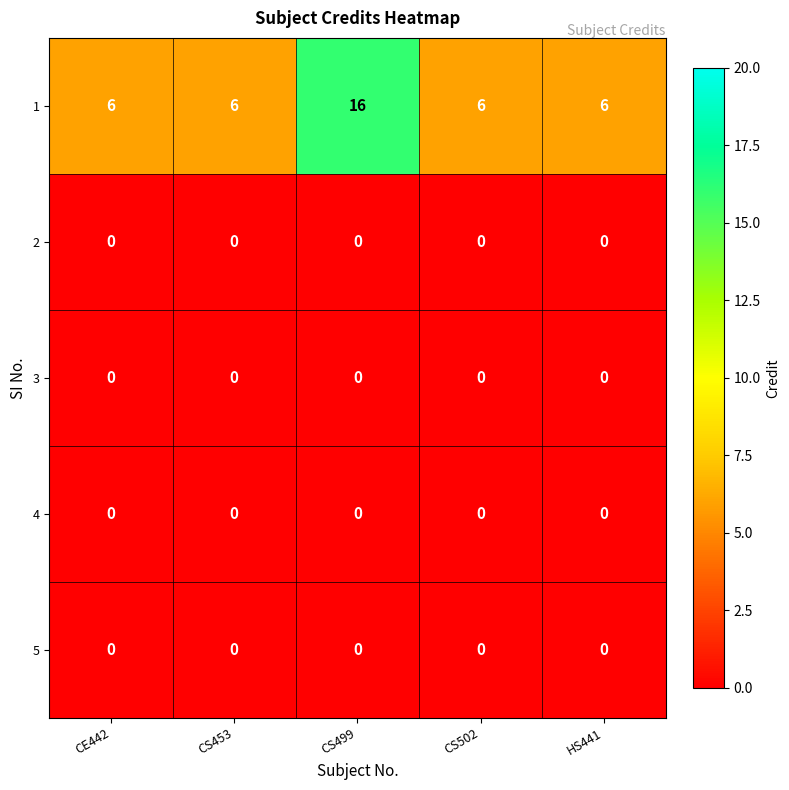

Which series changed the most between CE442 and CS499?

1